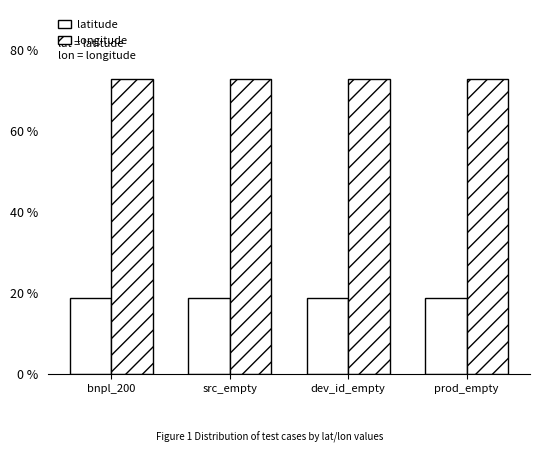

Rank the categories by longitude value from lowest to highest.

bnpl_200, src_empty, dev_id_empty, prod_empty